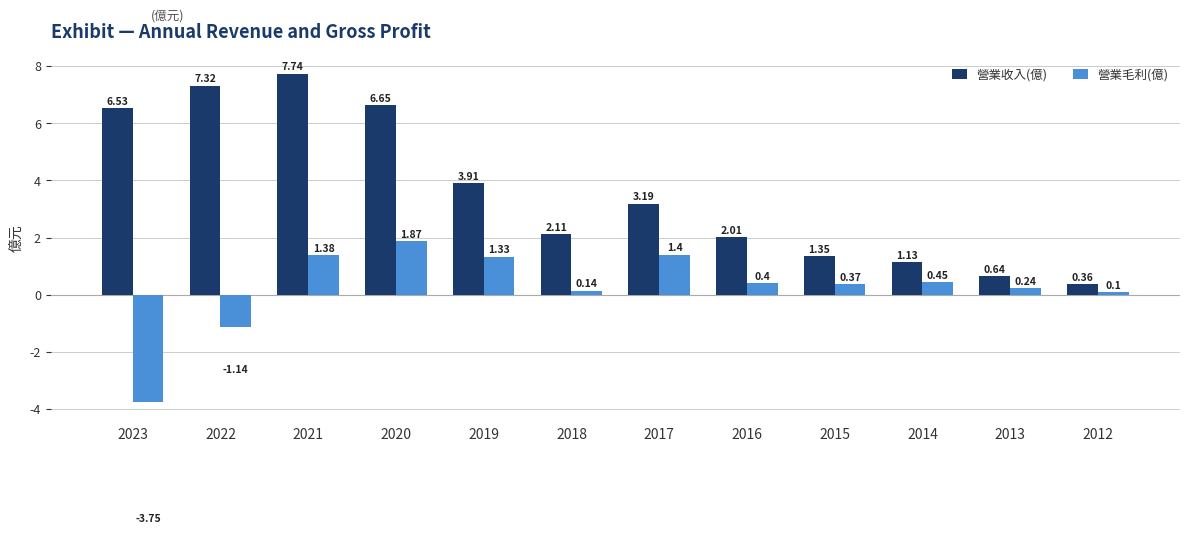

Rank the categories by 營業毛利(億) value from lowest to highest.

2023, 2022, 2012, 2018, 2013, 2015, 2016, 2014, 2019, 2021, 2017, 2020